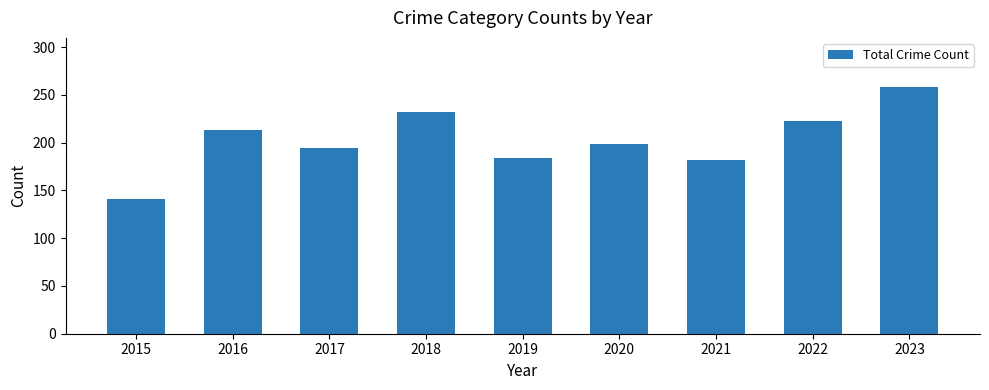

The value at 2018 is 232. True or false?

True